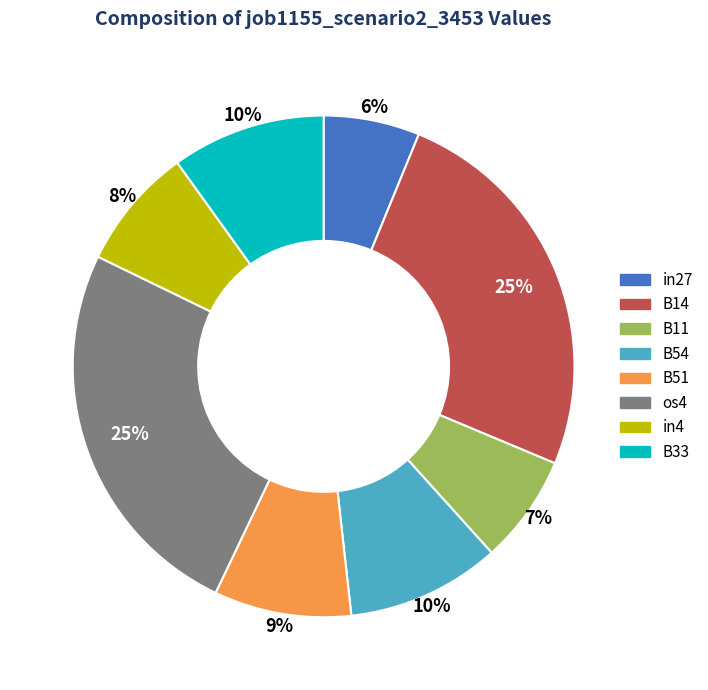

The B54 slice represents 10% of the pie. True or false?

True